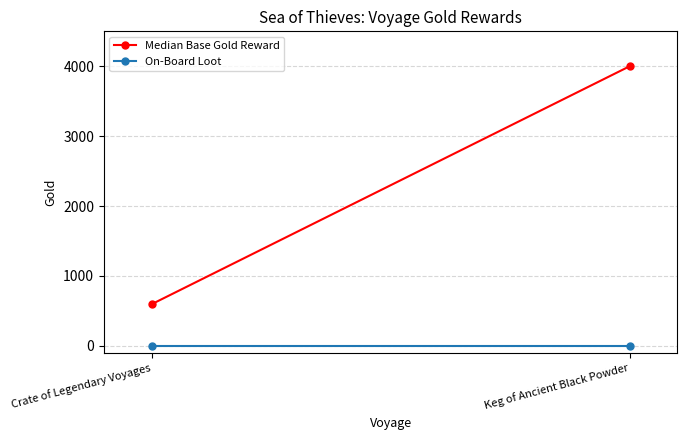

At how many categories does at least one series exceed 742?

1